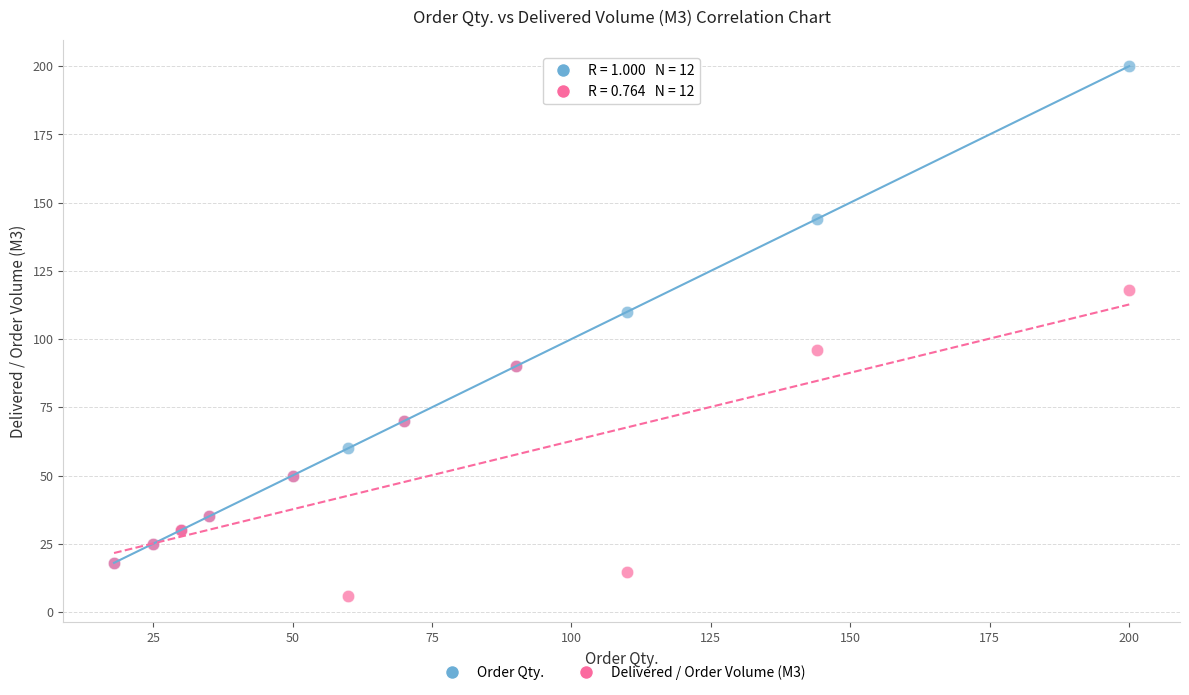

What are all the series names shown in the legend?

Order Qty., Delivered / Order Volume (M3)